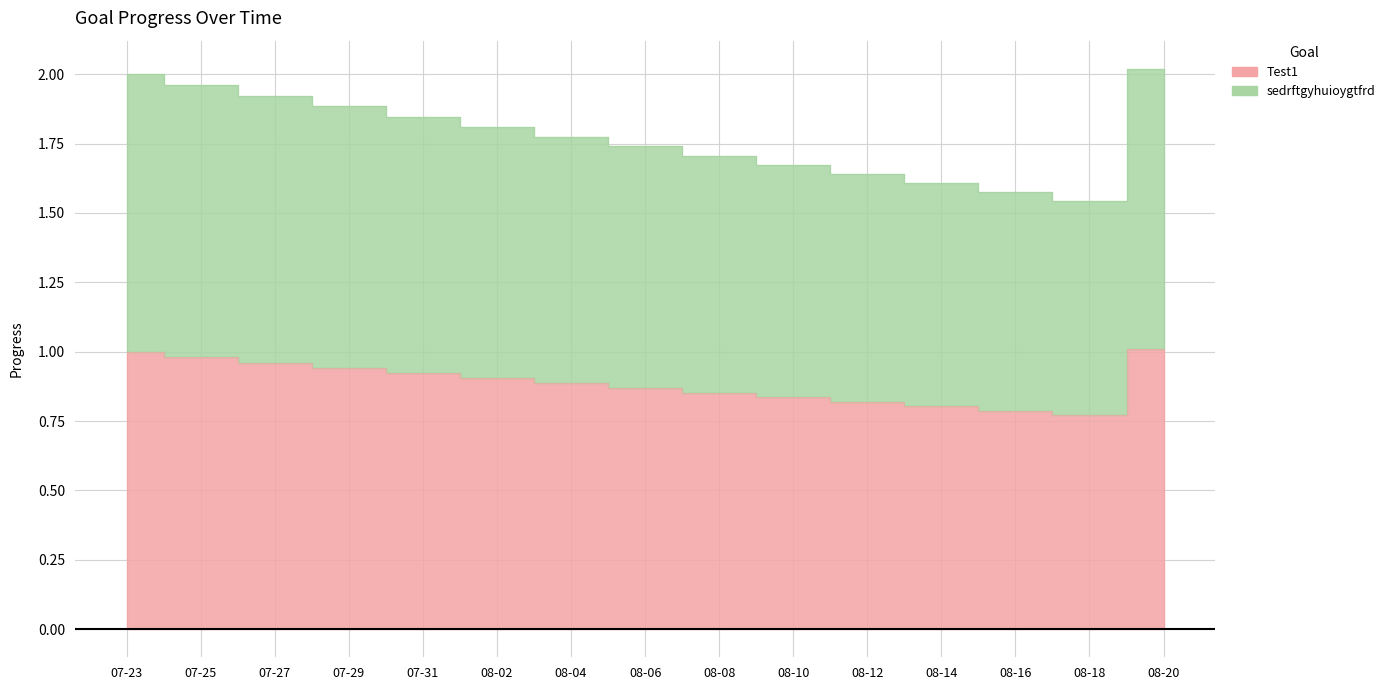

What are all the series names shown in the legend?

Test1, sedrftgyhuioygtfrd